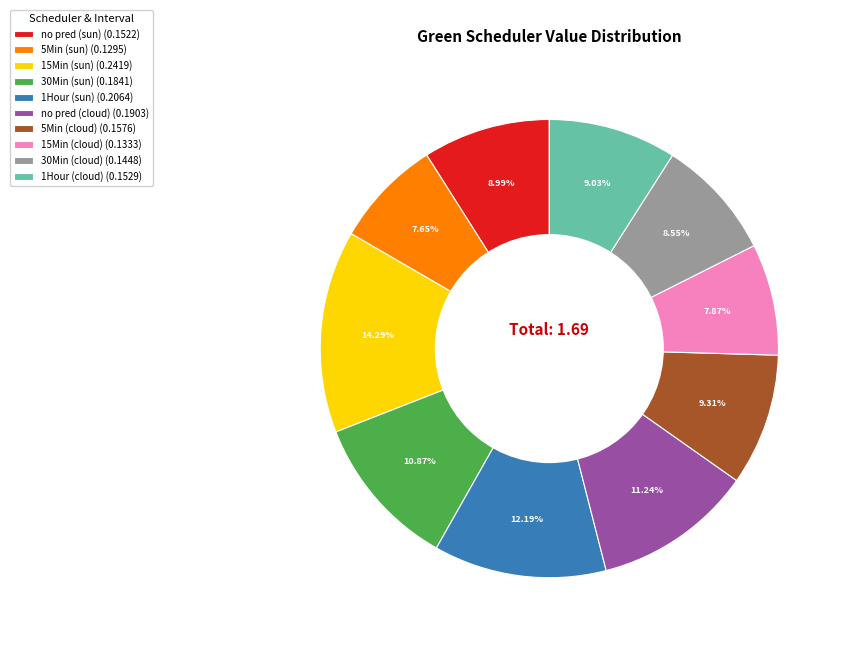

Does 15Min (cloud) (0.1333) represent more than half of the total?

No